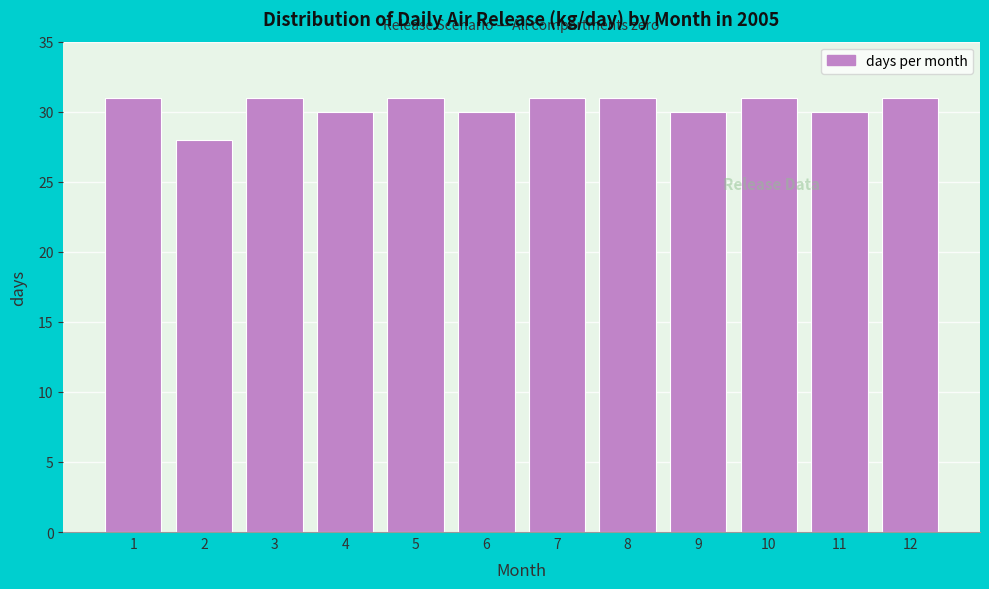

Reading left to right, list all the values displayed in this chart.

31	28	31	30	31	30	31	31	30	31	30	31